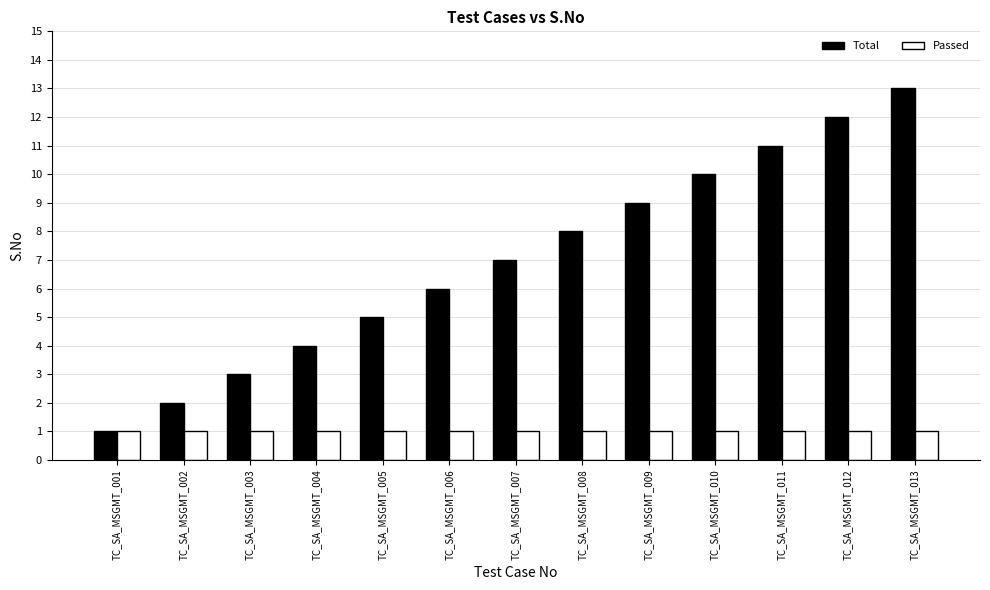

What is the total value across all series at TC_SA_MSGMT_007?

8